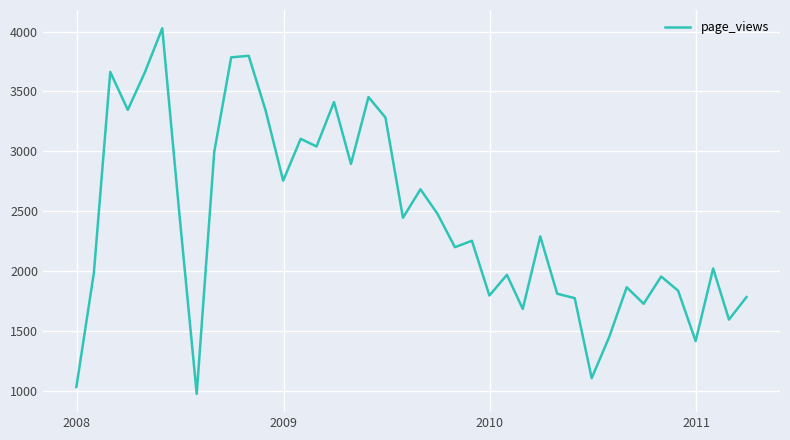

What is the minimum value shown in the chart?

972